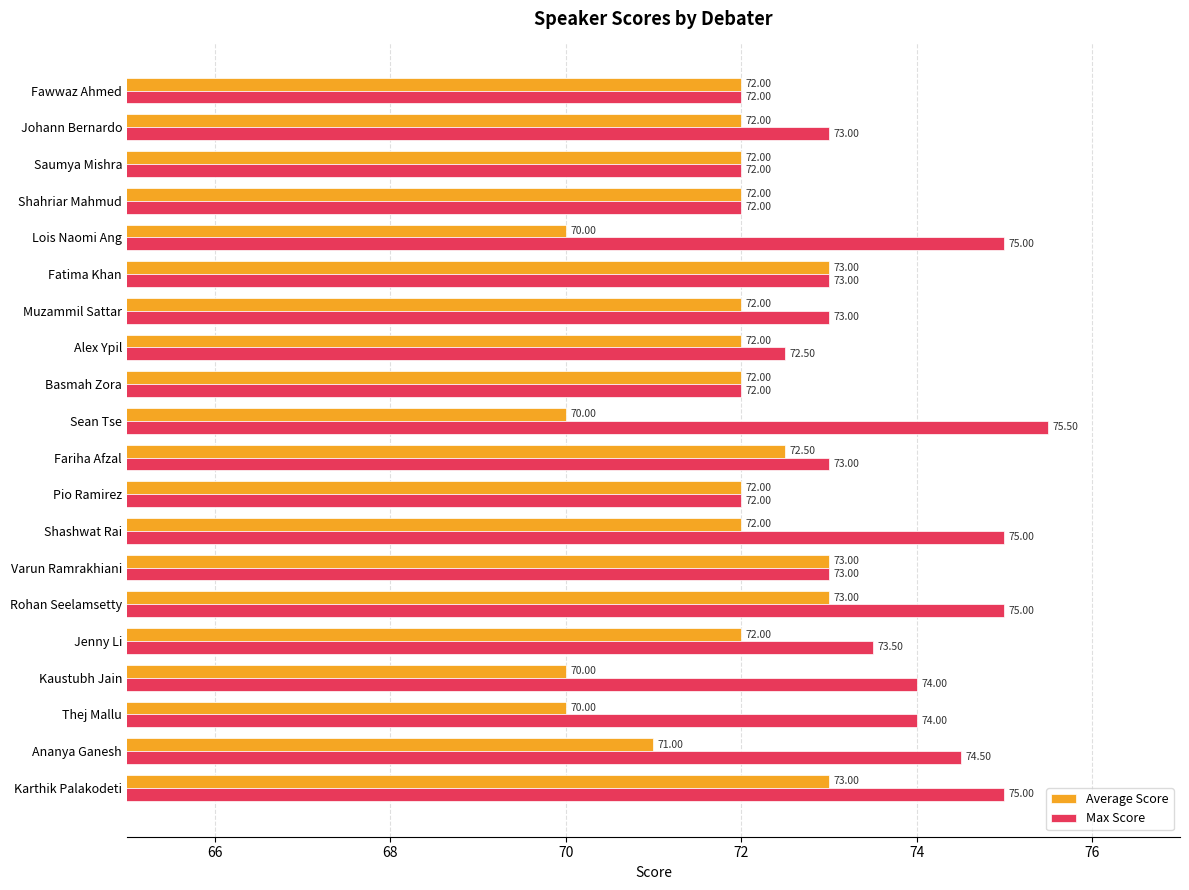

What are all the series names shown in the legend?

Average Score, Max Score